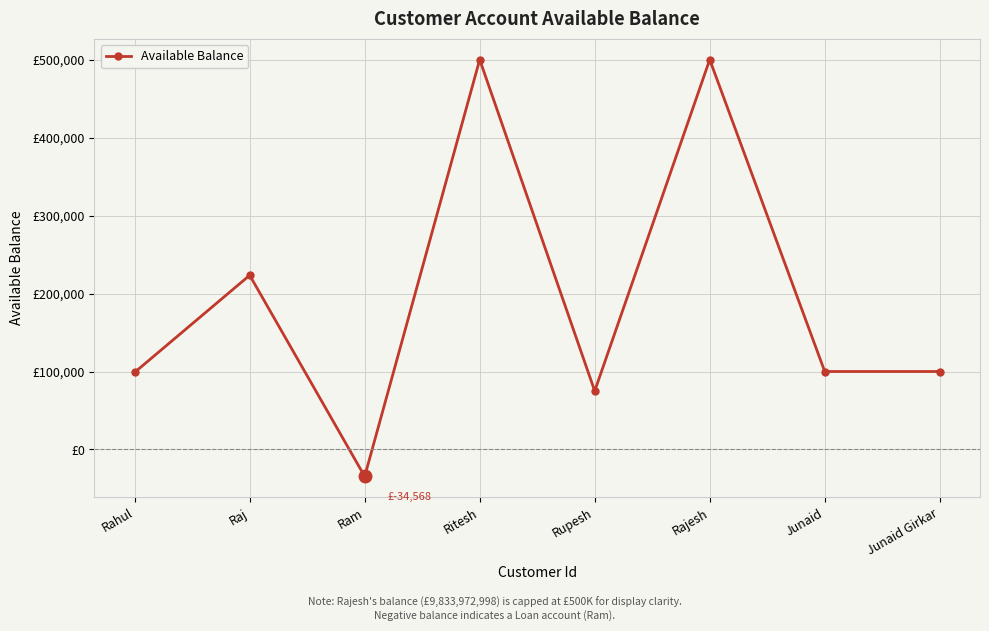

What is the maximum value shown in the chart?

500000.0